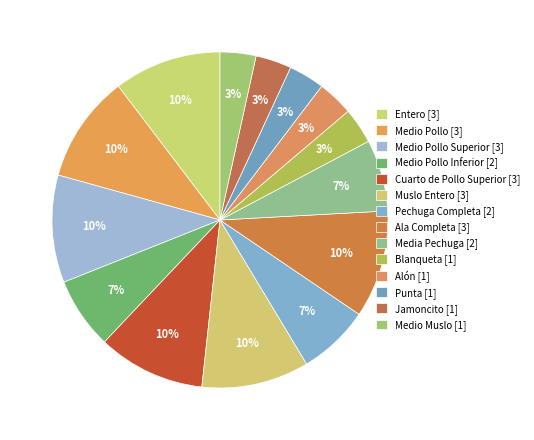

To the nearest percent, what is the difference between the largest and smallest slice percentages?

7%